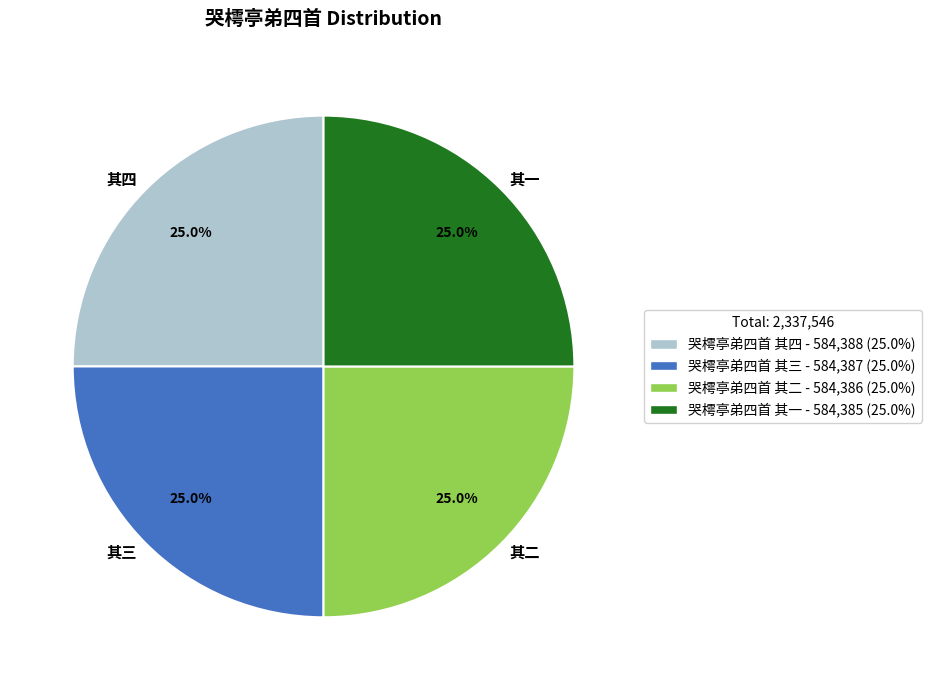

Does 其一 represent more than half of the total?

No